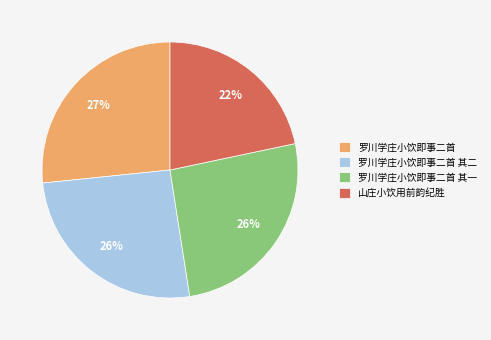

Which slice is the largest?

罗川学庄小饮即事二首